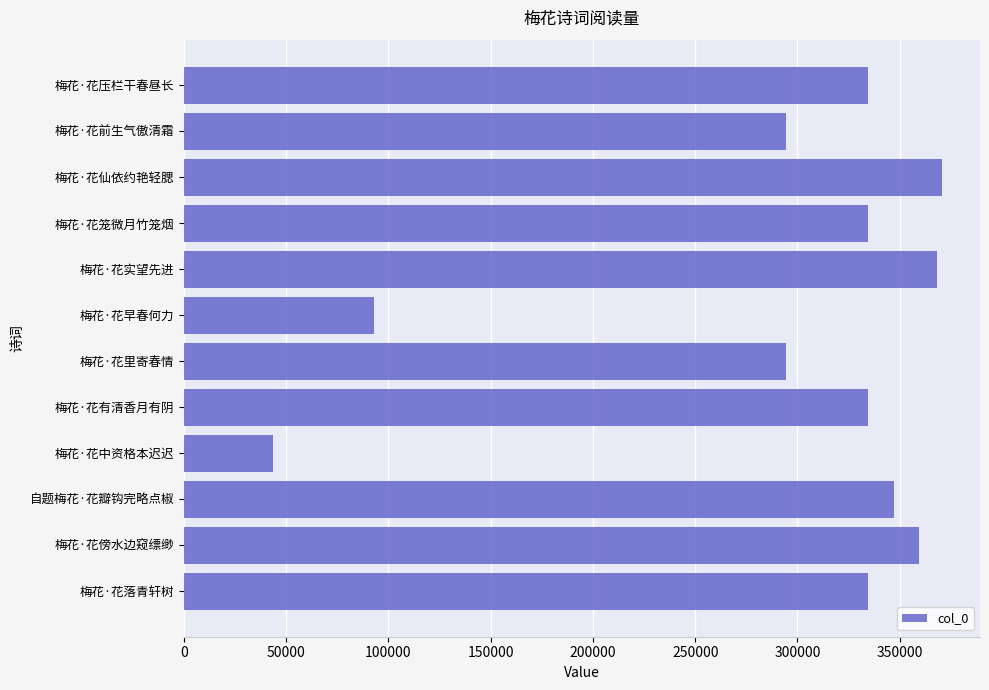

What is the approximate value at 梅花·花压栏干春昼长?

334675